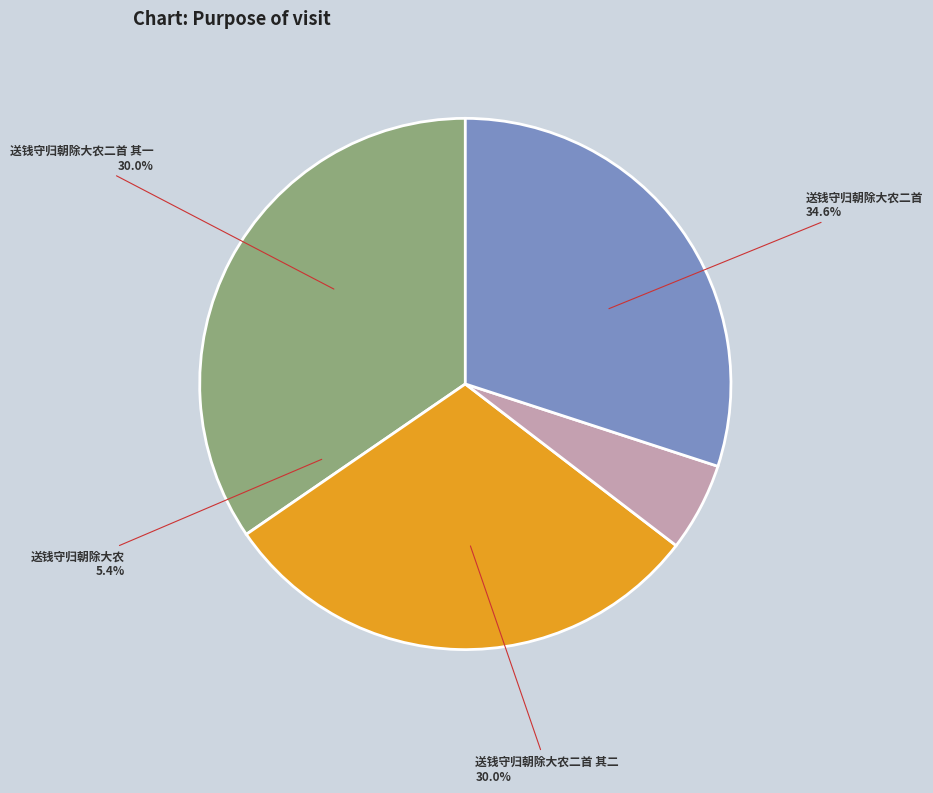

Is there any slice that represents more than half of the pie?

No